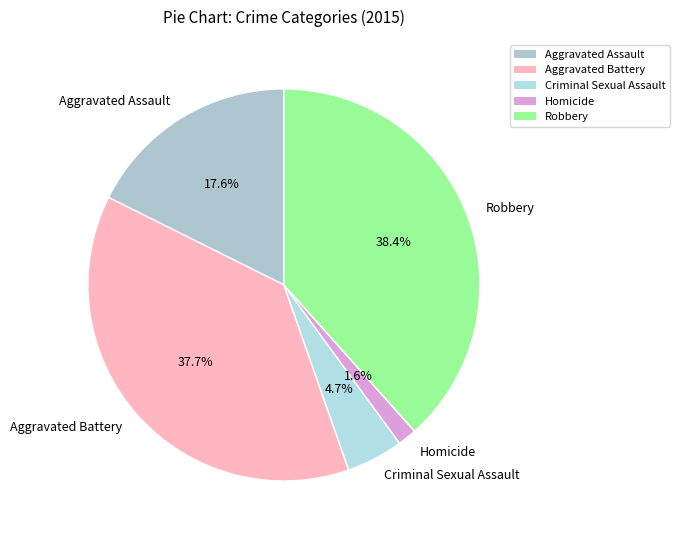

Is there a majority slice in this chart?

No